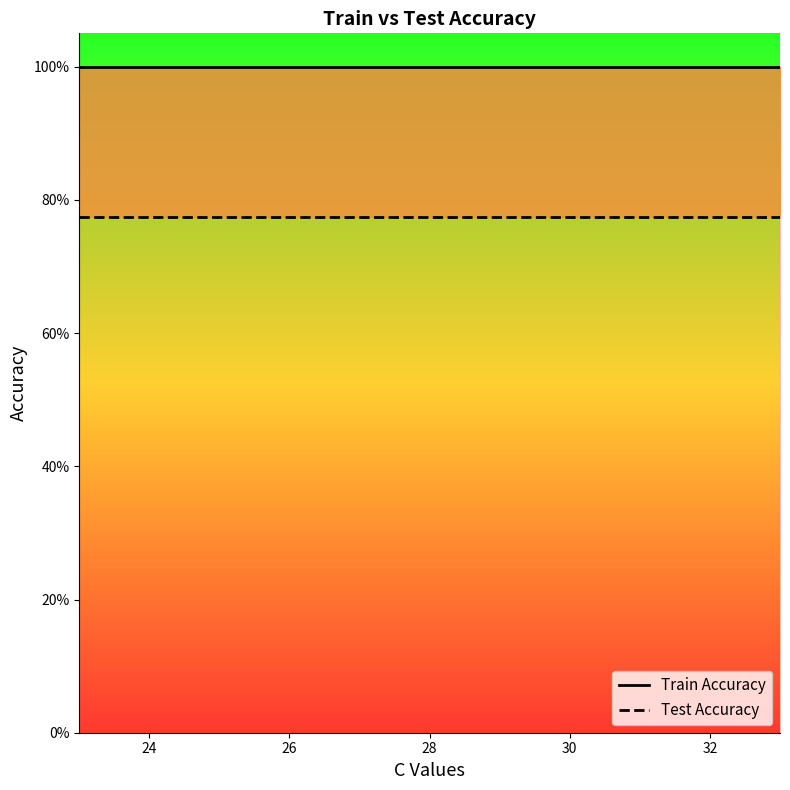

How many distinct data groups are displayed?

2